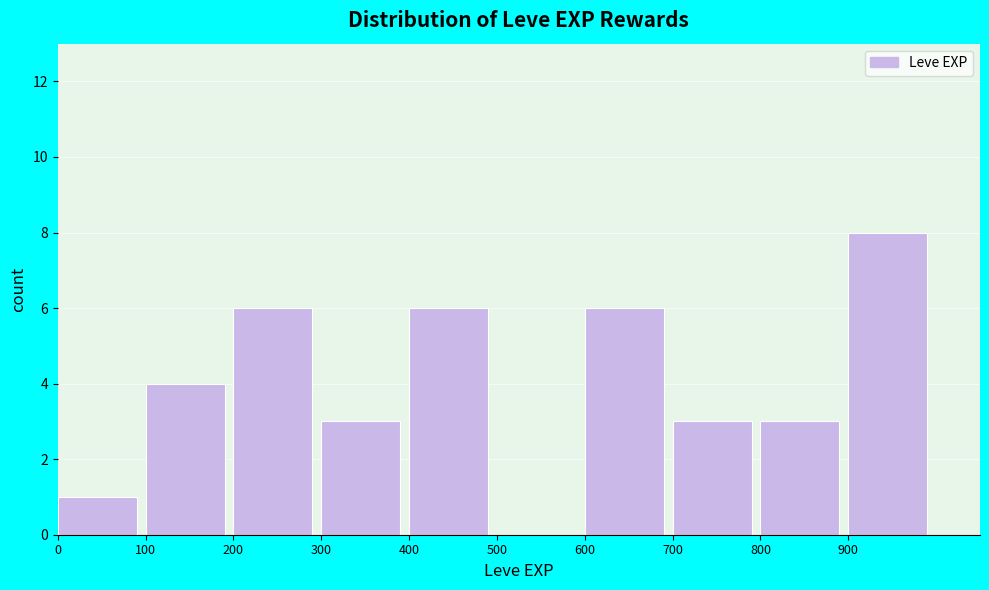

Which range on the x-axis has the tallest bar?

900 to 1000